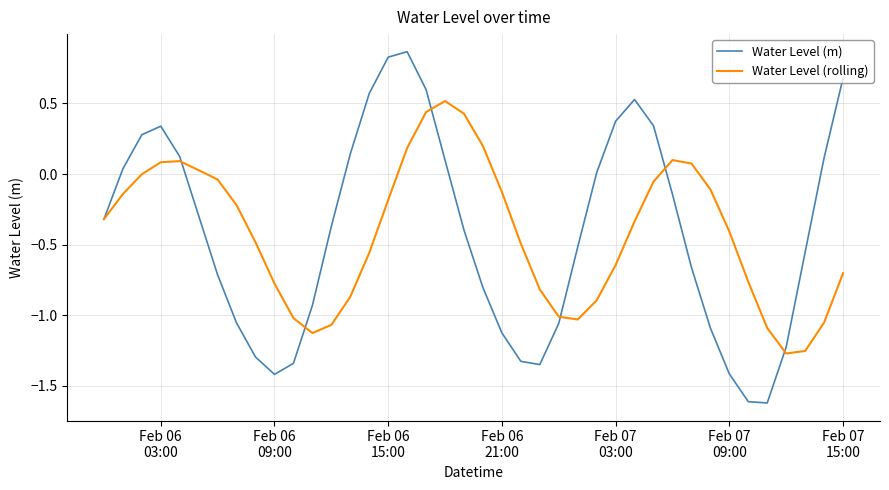

Does the chart display data point markers on the line(s)?

No